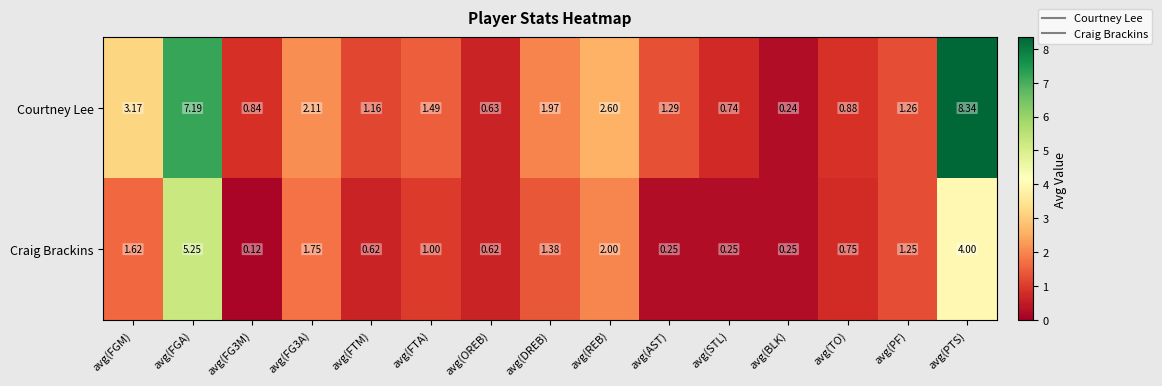

At which label does Courtney Lee reach its peak?

avg(PTS)